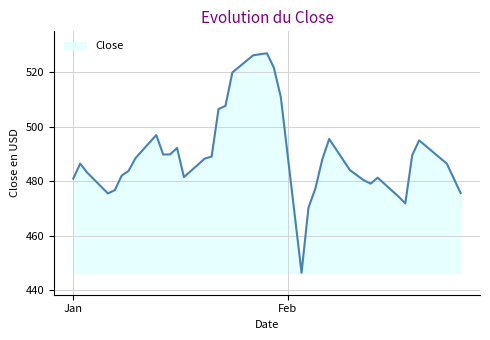

What is the average value?

489.7